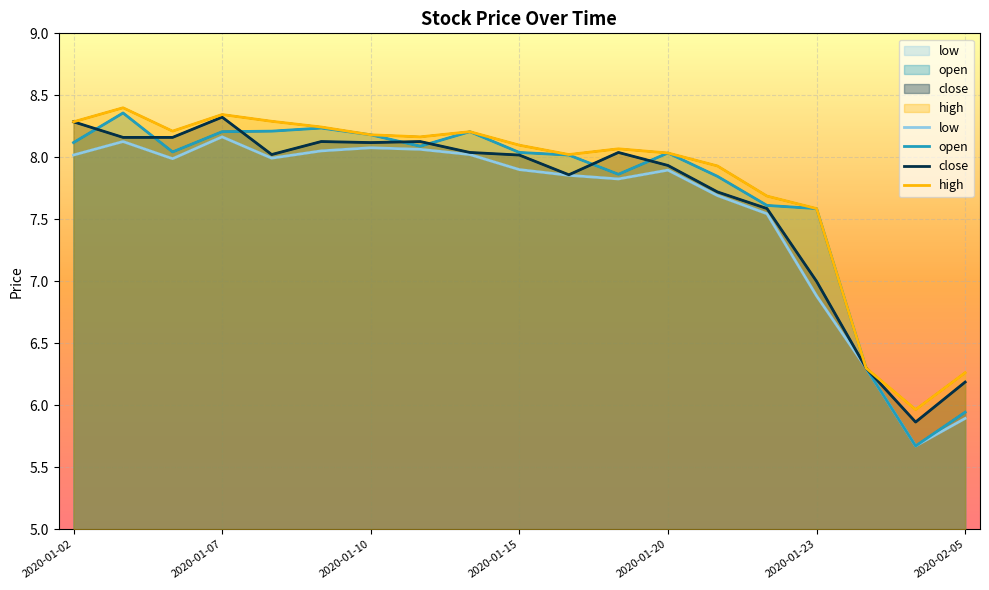

True or false: open and high intersect in this chart.

False